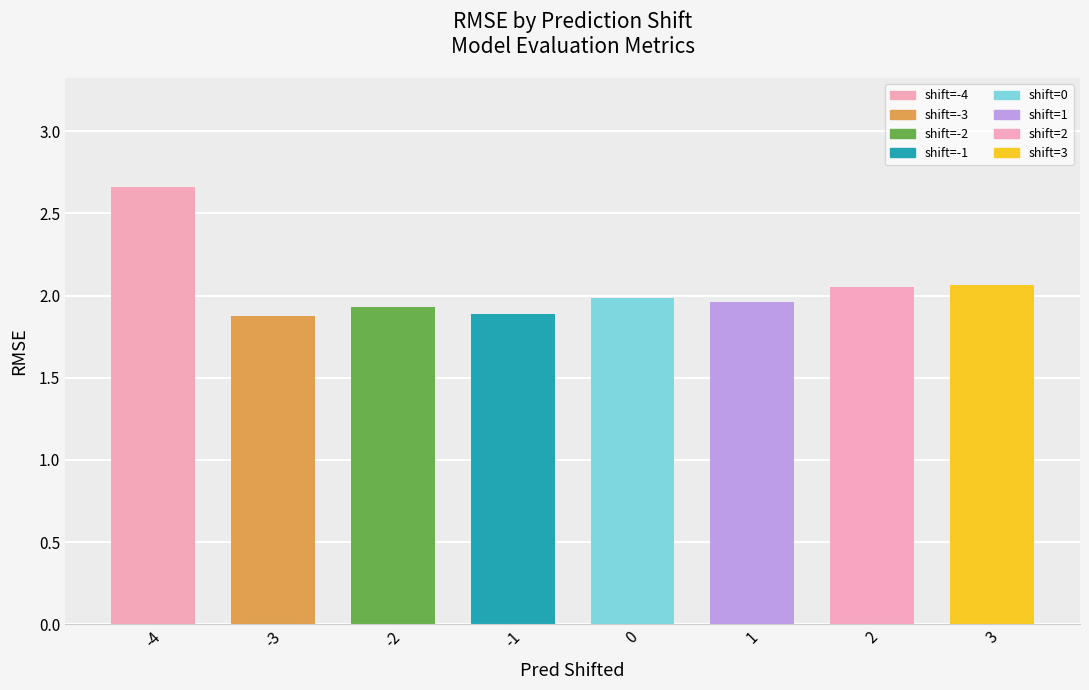

What is the difference between the maximum and minimum values?

0.8